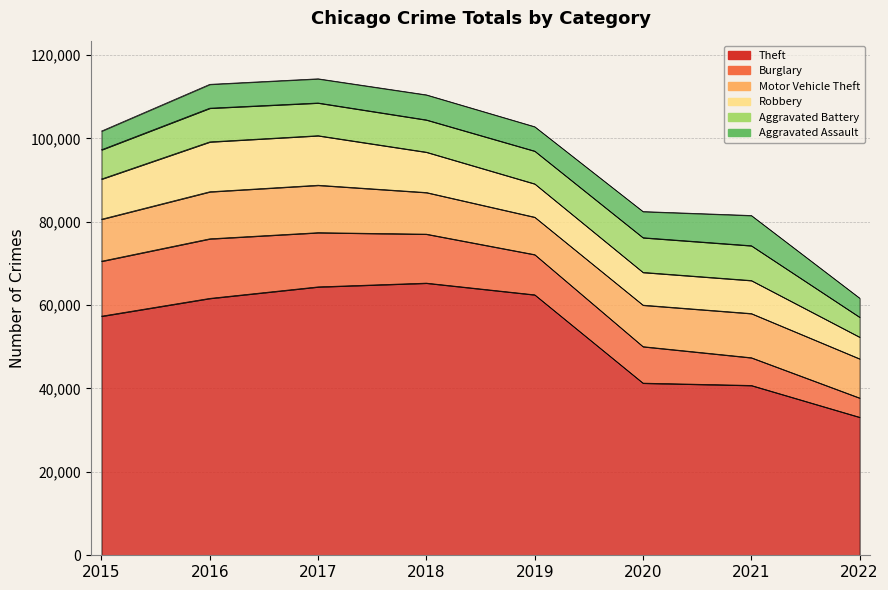

Which label corresponds to the smallest value in the chart?

2015